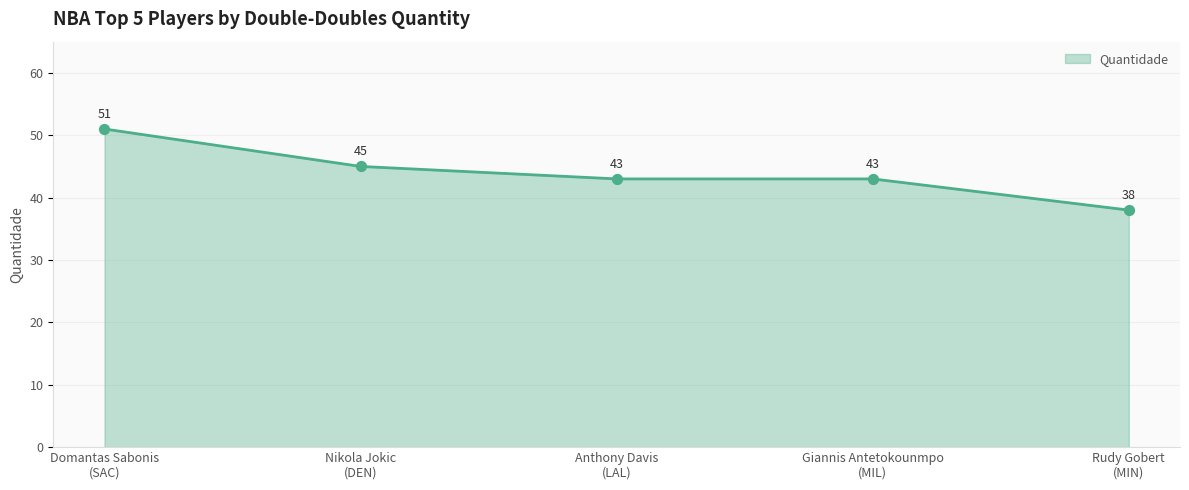

Approximately how many times larger is the value at Anthony Davis
(LAL) compared to Rudy Gobert
(MIN)?

1.1